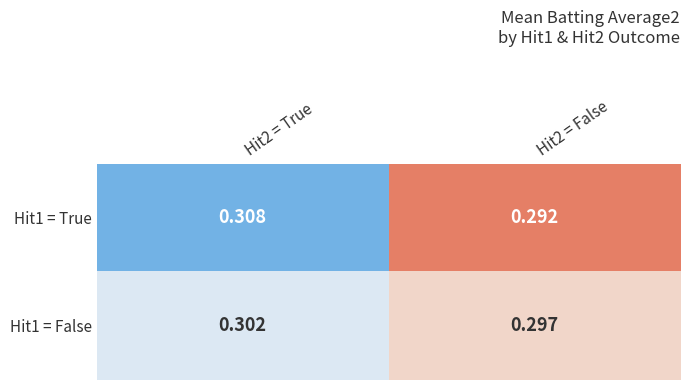

Which label corresponds to the smallest value in the chart?

Hit2 = False